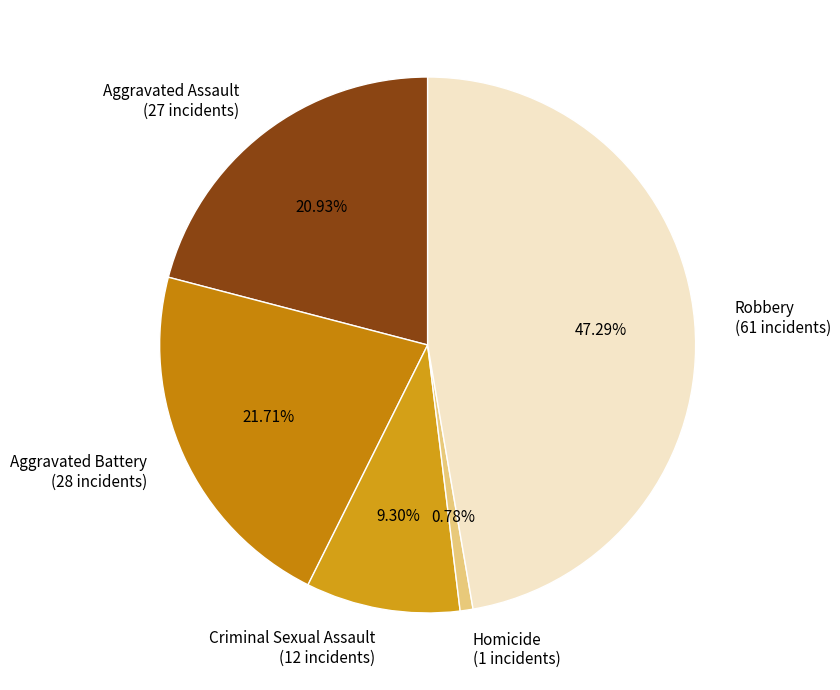

Which has a higher value, Aggravated Battery or Homicide?

Aggravated Battery